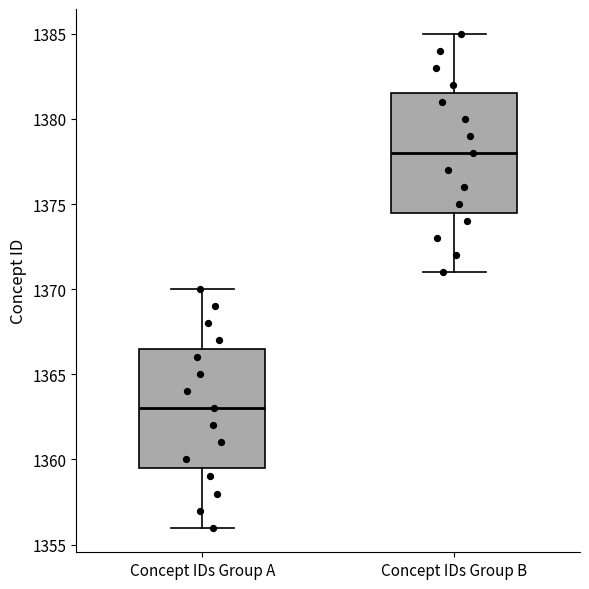

Reading left to right, read every box against the y-axis: the position of its median line, the range the box covers, and the ends of its whiskers. The values are not printed on the chart, so give them approximately, as read against the axis.

Concept IDs Group A: median 1363.0, box 1359.5 to 1366.5, whiskers 1356.0 to 1370.0
Concept IDs Group B: median 1378.0, box 1374.5 to 1381.5, whiskers 1371.0 to 1385.0